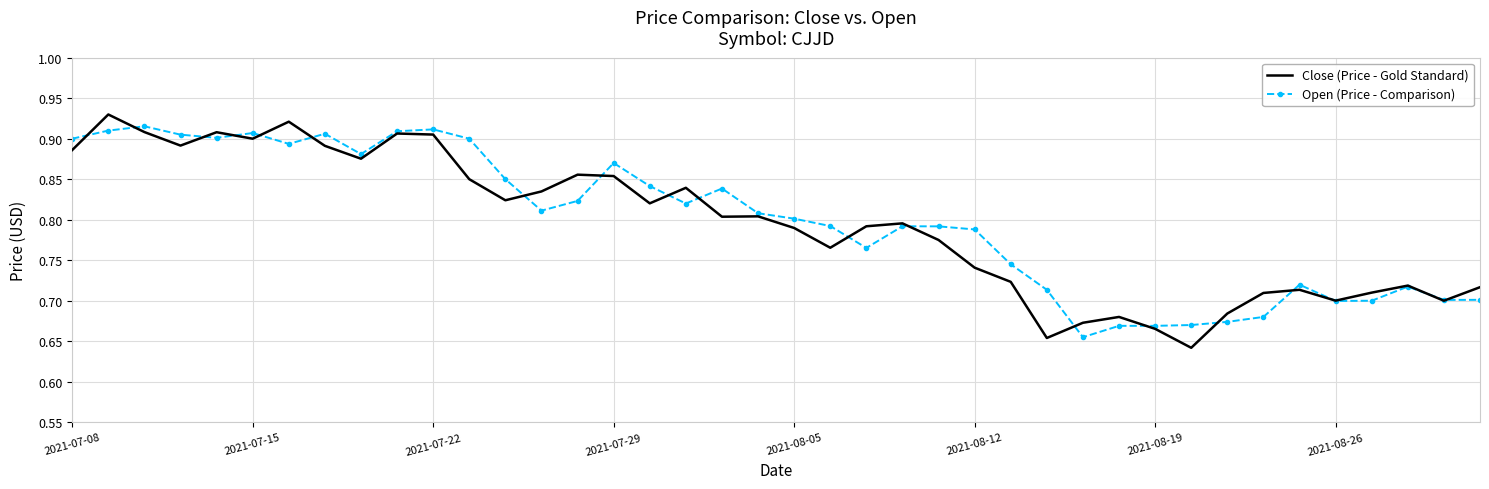

Which series has the largest range (max minus min)?

Close (Price - Gold Standard)